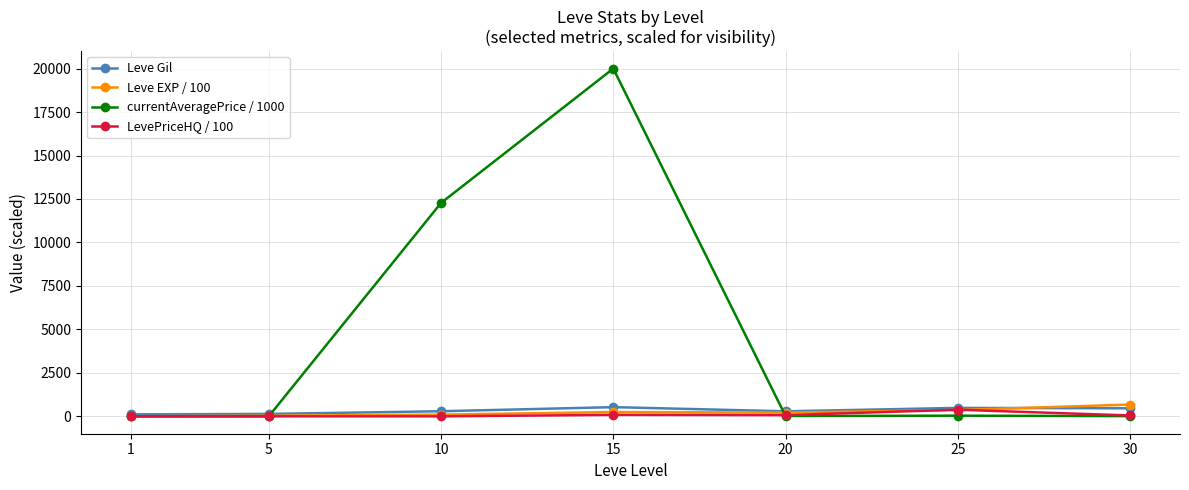

Is this an area chart (filled region under the line)?

No